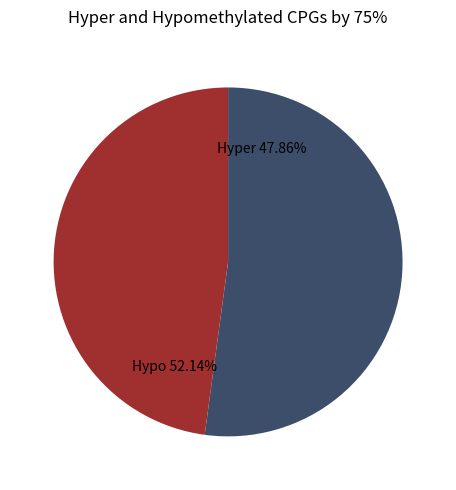

True or false: 146218 accounts for 19% of the total.

False